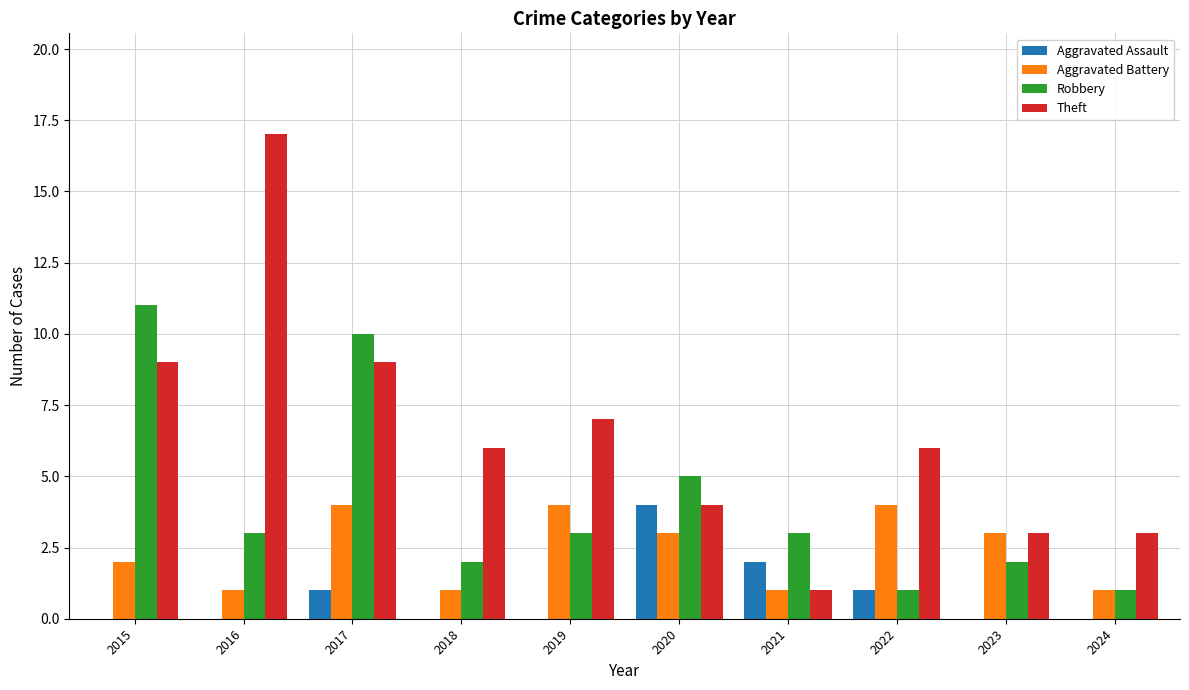

What is the maximum value shown in the chart?

17